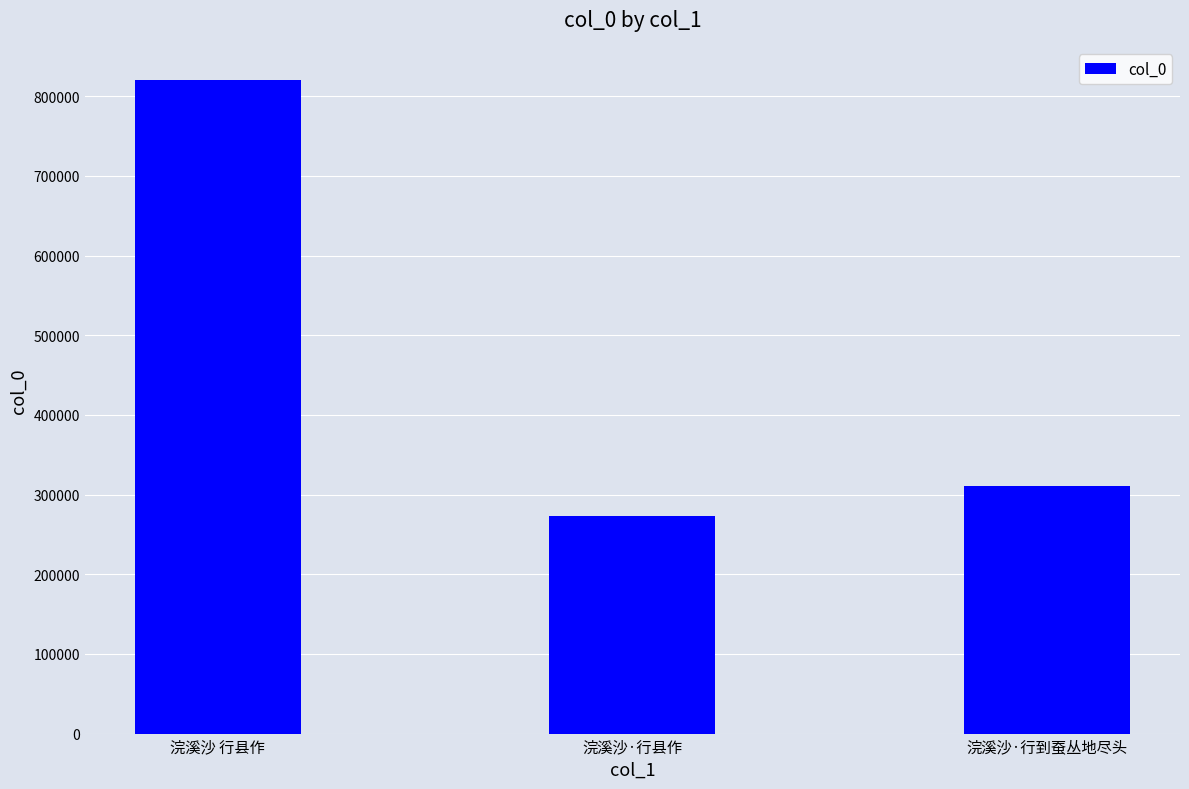

At which label does the data first exceed 311369?

浣溪沙 行县作